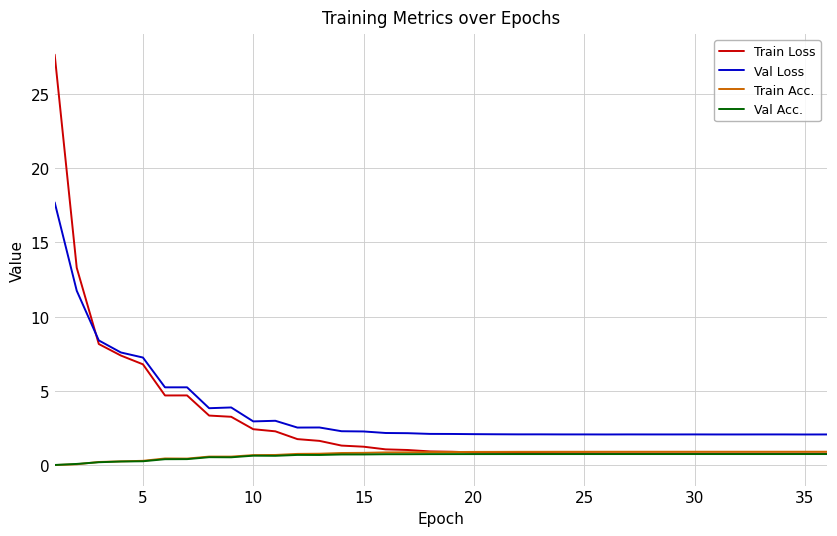

True or false: Val Acc. and Val Loss intersect in this chart.

False